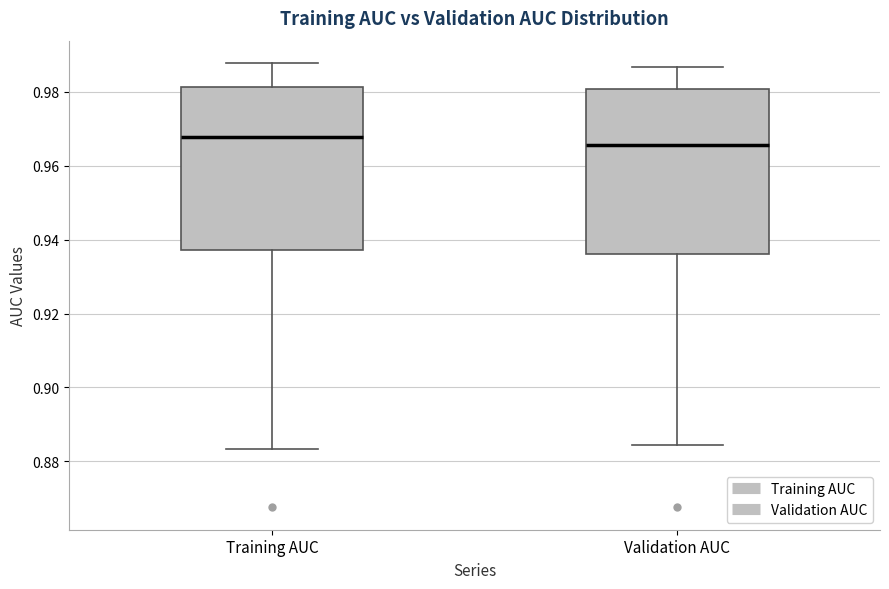

Where is the lower edge of the box for Validation AUC on the y-axis? The values are not printed on the chart, so give them approximately, as read against the axis.

0.936